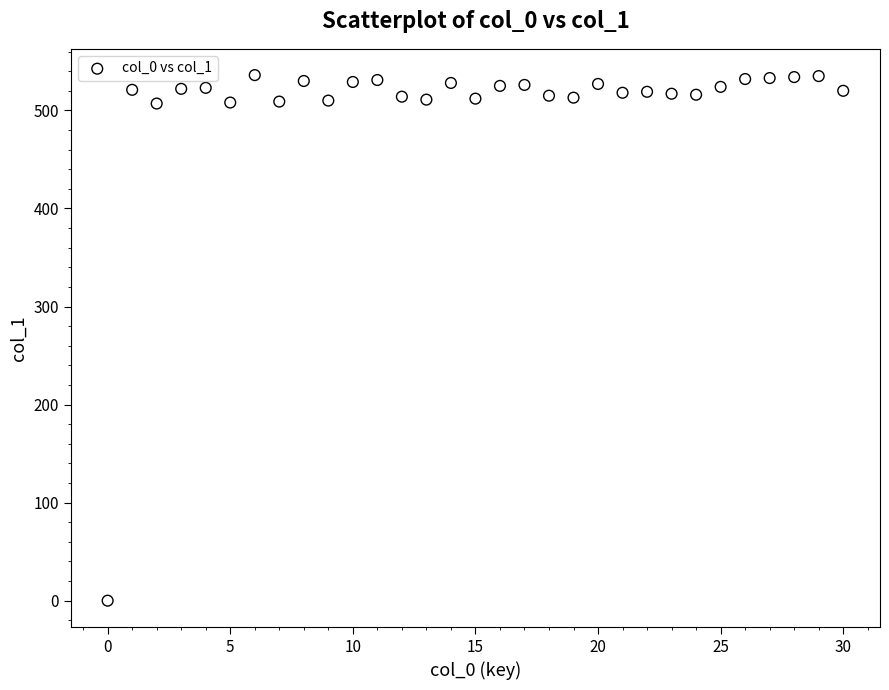

What is the range of Y values (max minus min)?

536